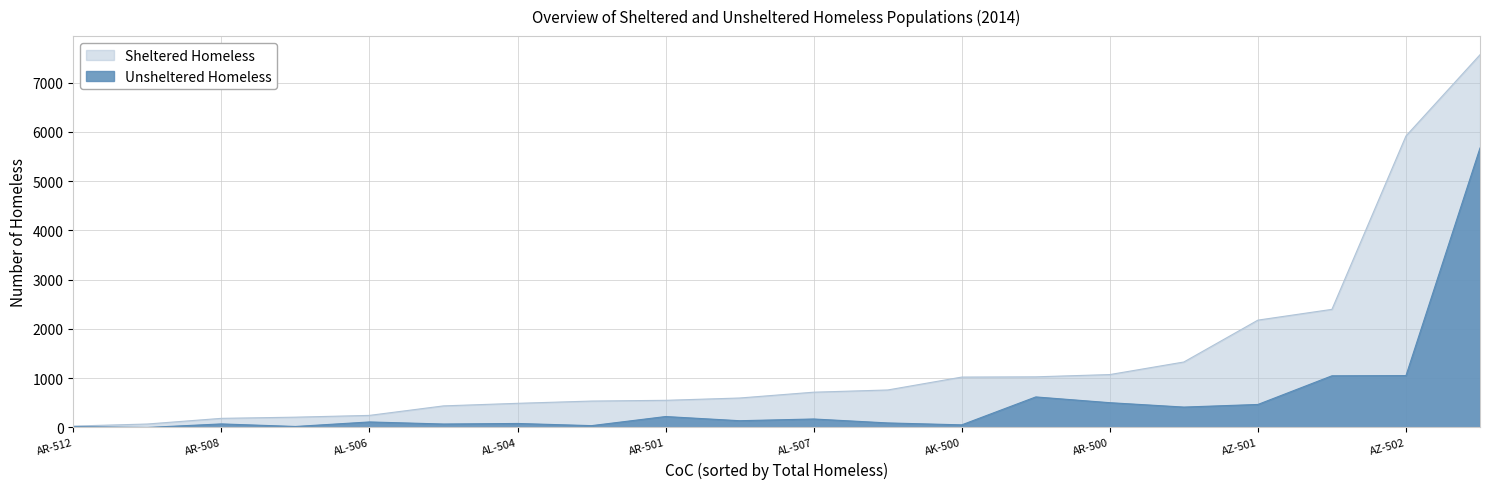

Rank the series at AR-501 from lowest to highest value.

Unsheltered Homeless, Sheltered Homeless